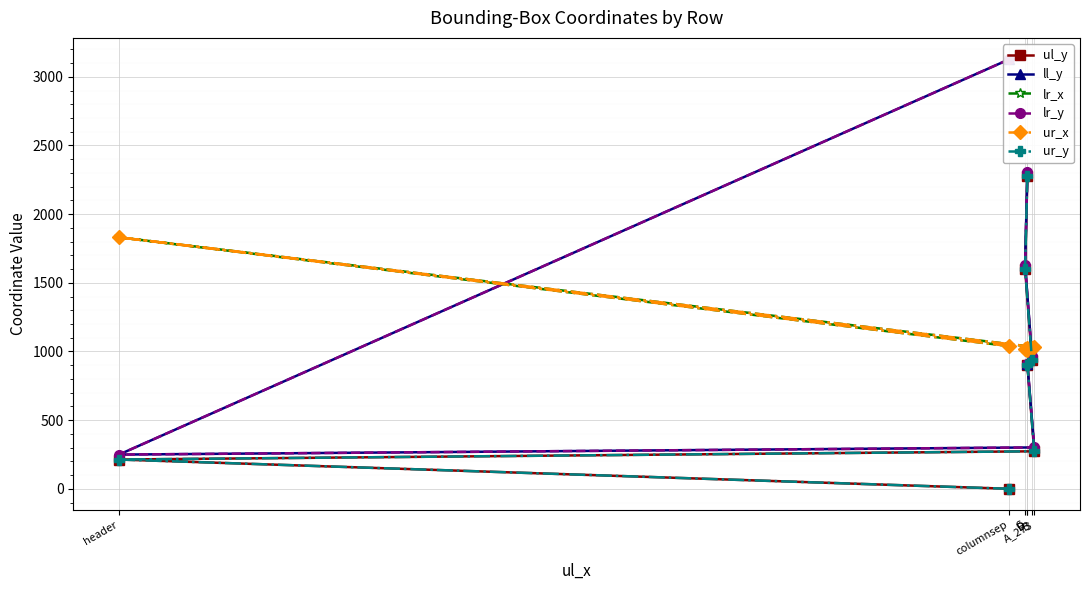

What is the difference between the highest and lowest values at header?

1618